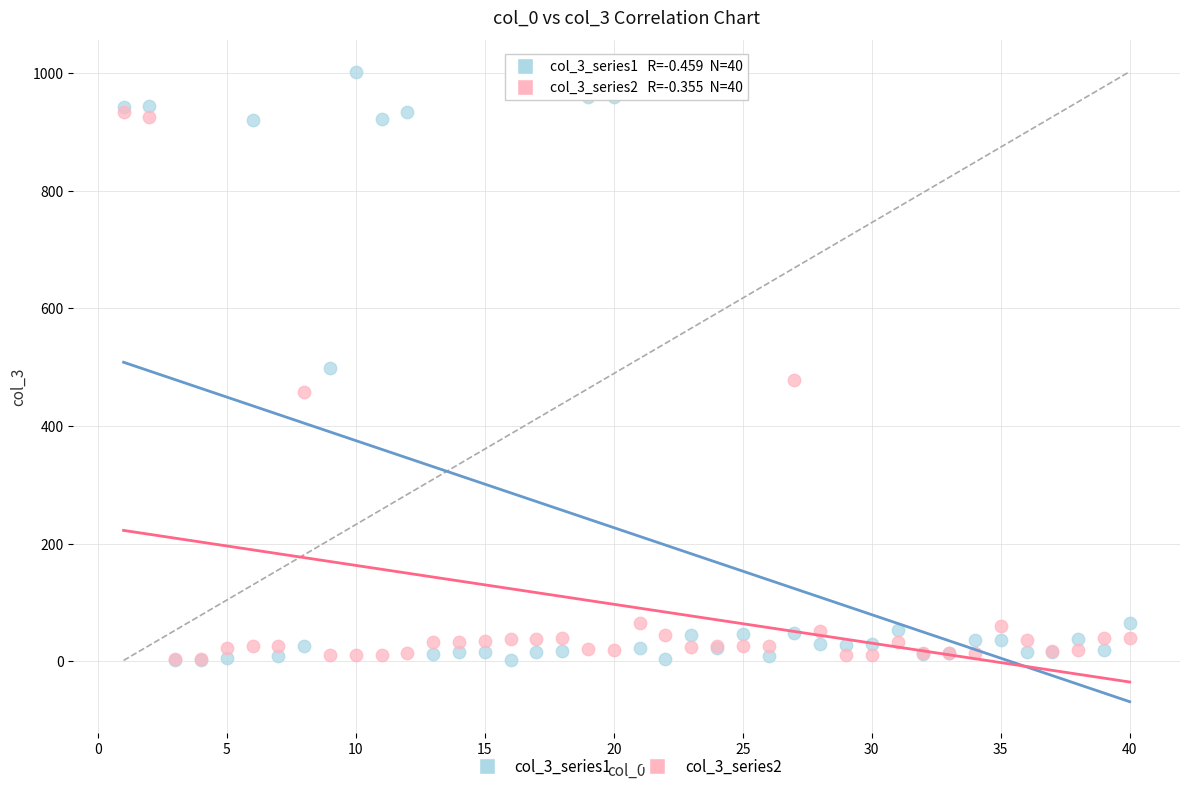

What are all the series names shown in the legend?

col_3_series1, col_3_series2